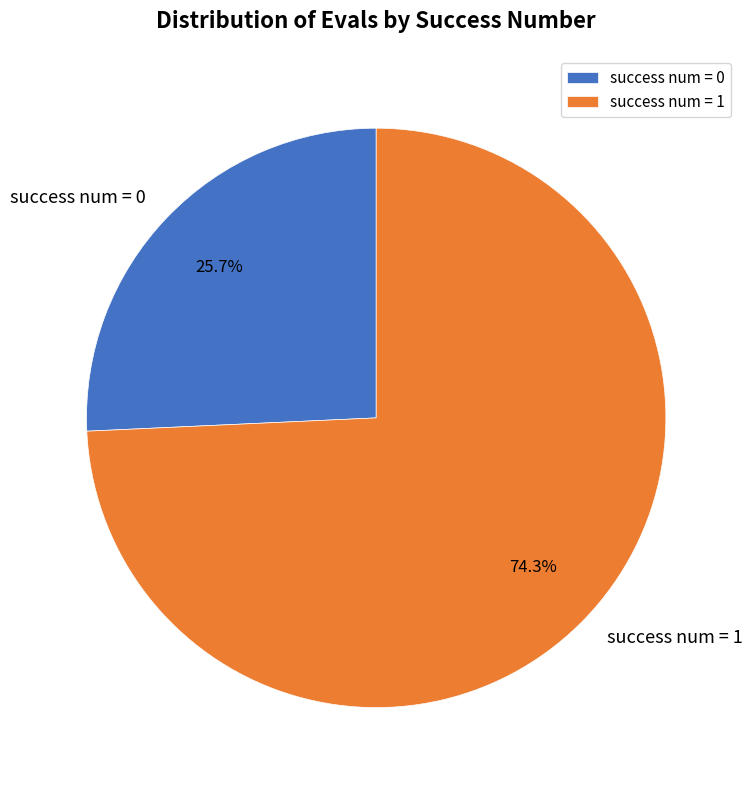

What is the total percentage of success num = 1 and success num = 0?

100.0%